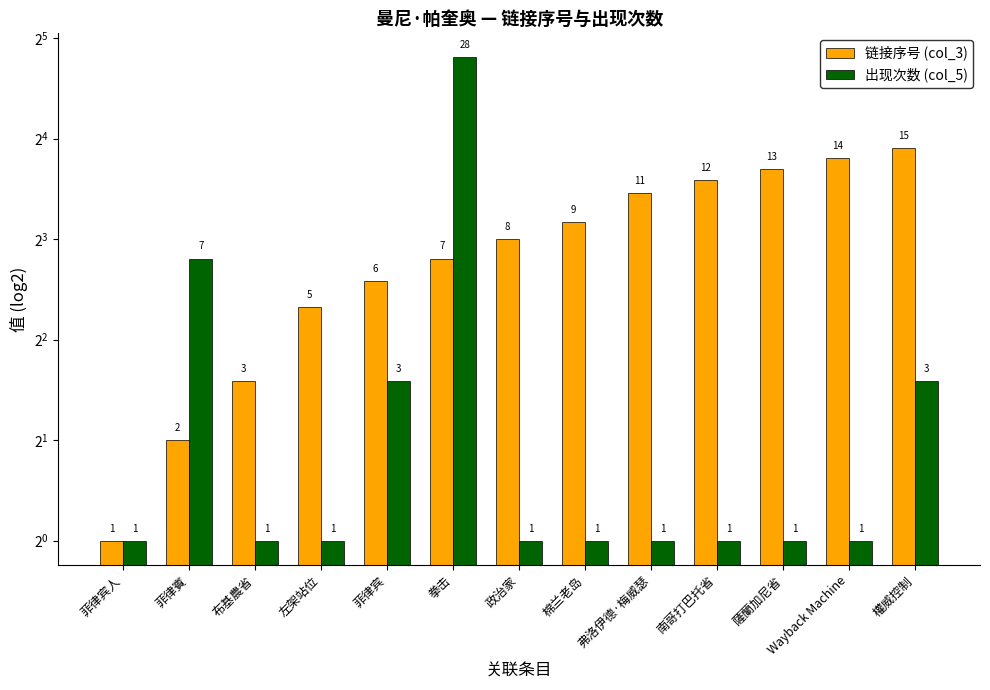

What value does the 链接序号 (col_3) series have at 左架站位, to the nearest 5?

5